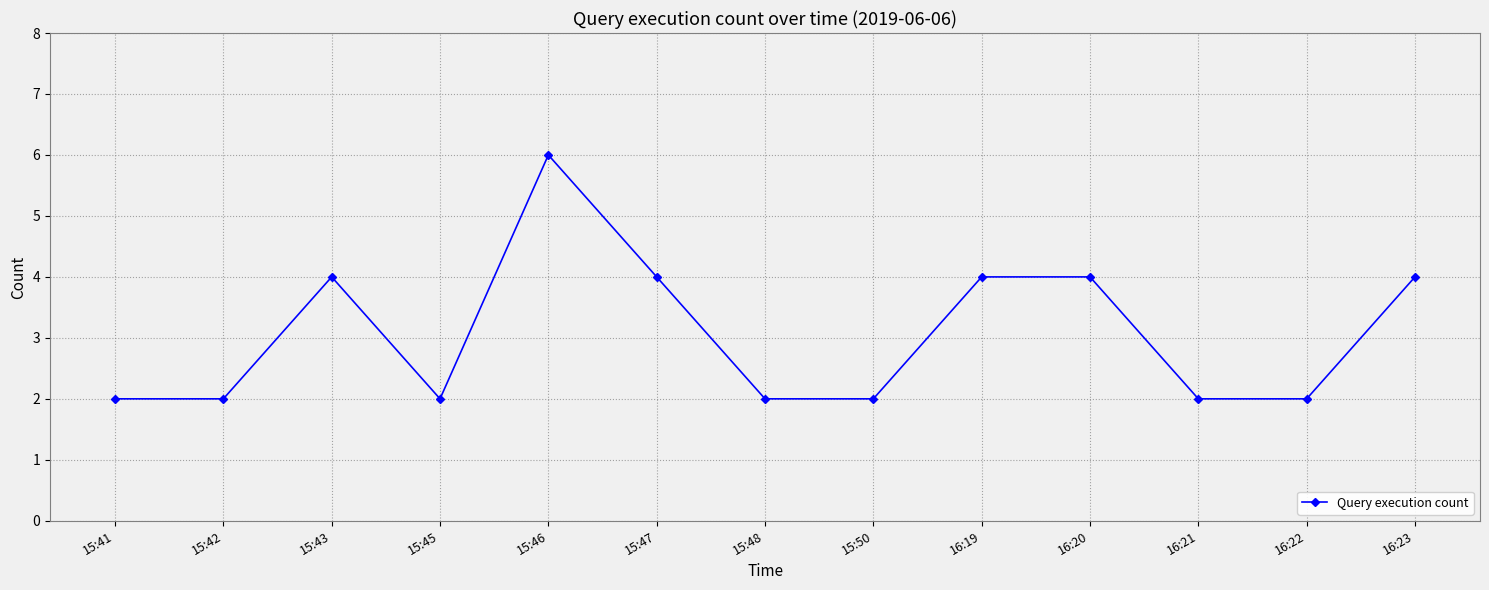

Where is the first local maximum?

15:43